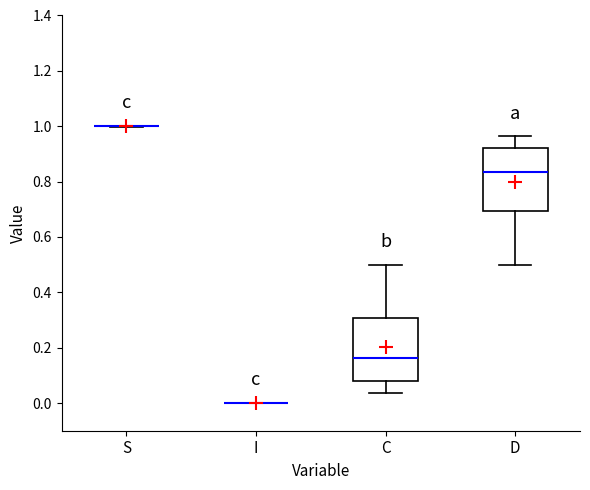

Reading left to right, transcribe this box plot: for each box, give where its median line is, the range the box spans, and where its two whiskers end, as read against the y-axis. The values are not printed on the chart, so give them approximately, as read against the axis.

S: box collapsed to a line at 1.00, whiskers 1.00 to 1.00
I: box collapsed to a line at 0.00, whiskers 0.00 to 0.00
C: median 0.16, box 0.08 to 0.30, whiskers 0.04 to 0.50
D: median 0.84, box 0.70 to 0.92, whiskers 0.50 to 0.96